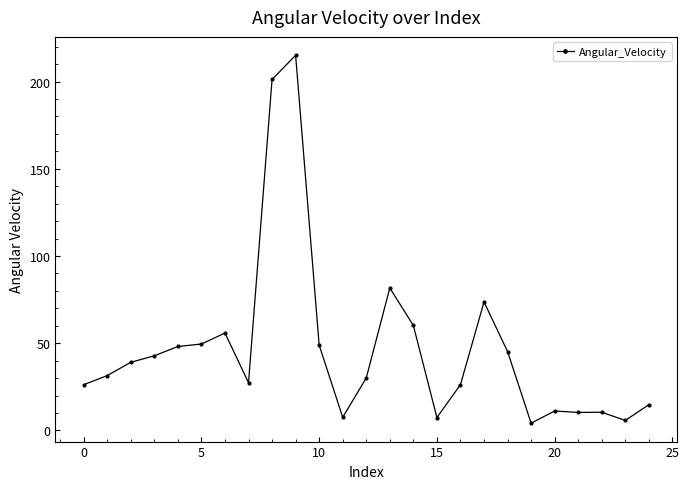

Does the chart display data point markers on the line(s)?

Yes